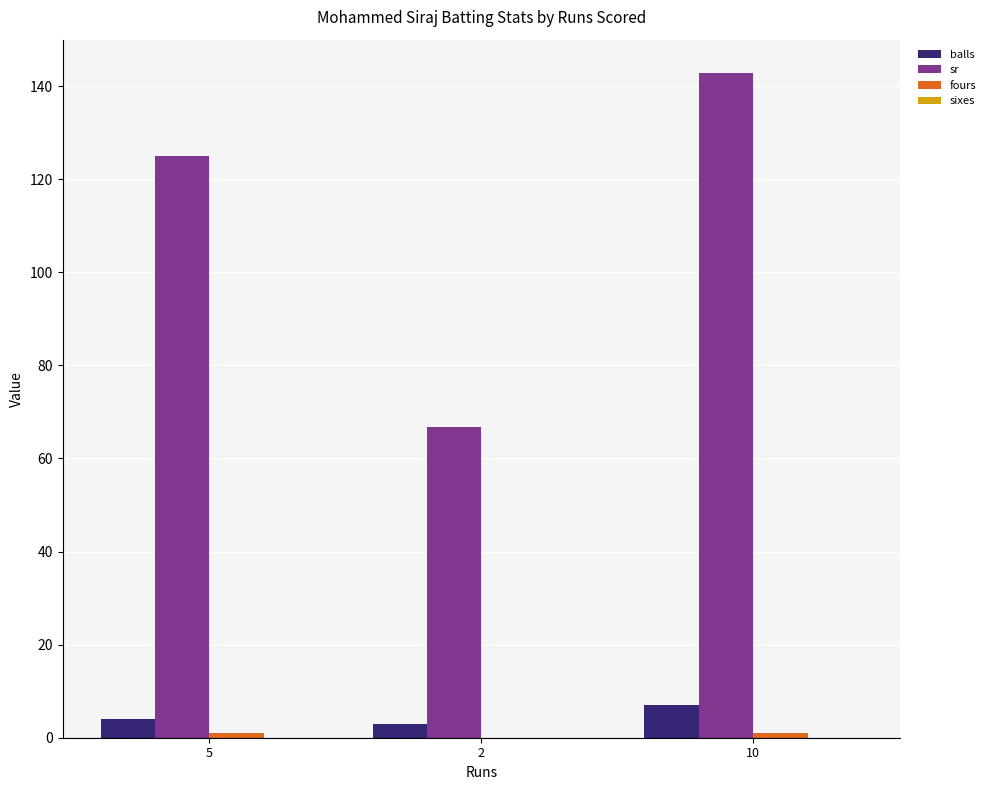

Which series has the largest total across all categories?

sr